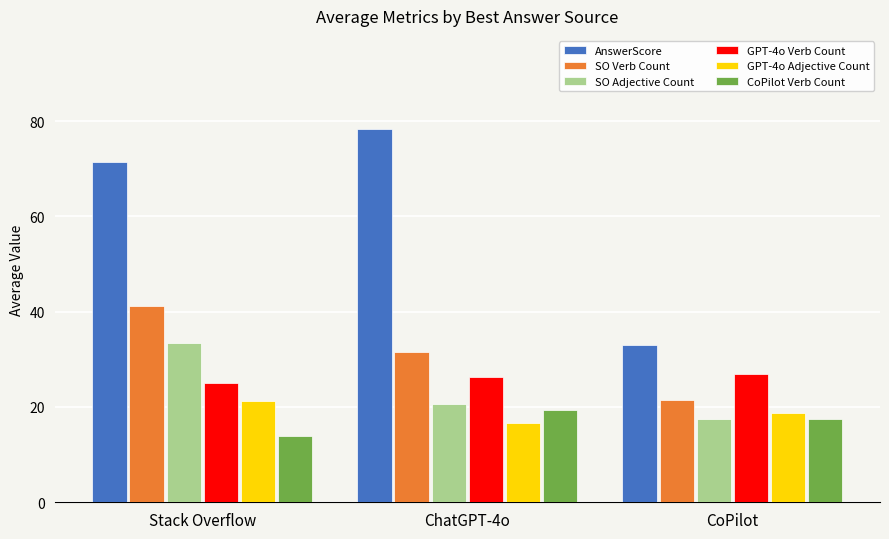

Read the CoPilot Verb Count value at ChatGPT-4o.

19.4